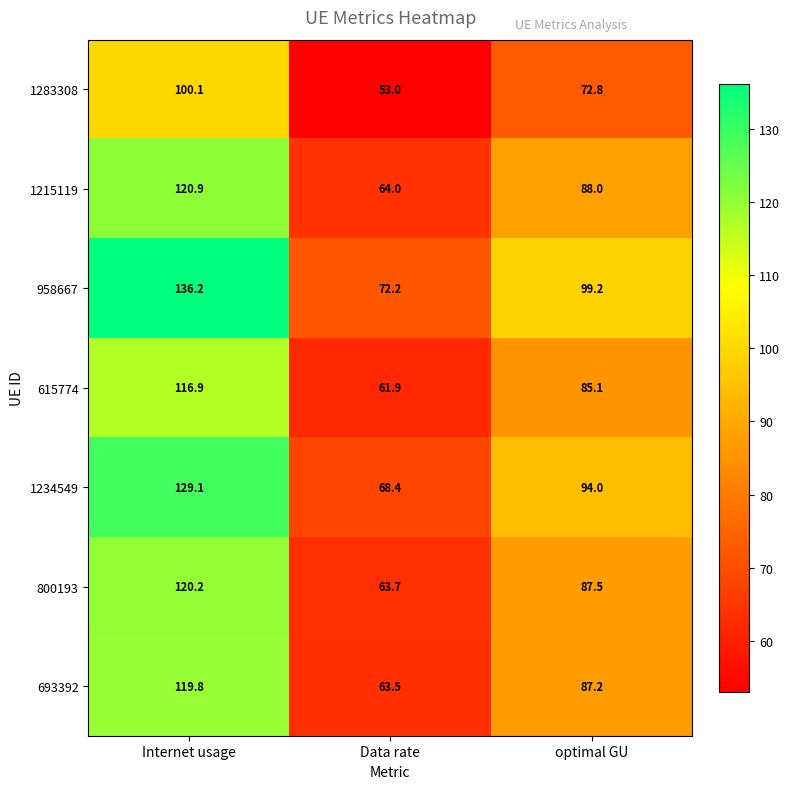

At which category is the sum across all series the highest?

Internet usage